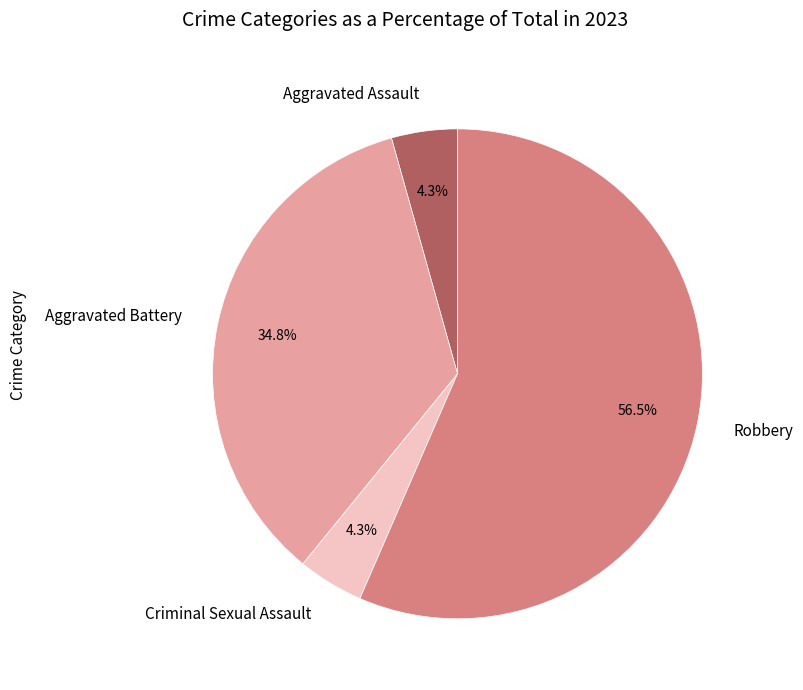

To the nearest percent, what is the difference between the largest and smallest slice percentages?

52%